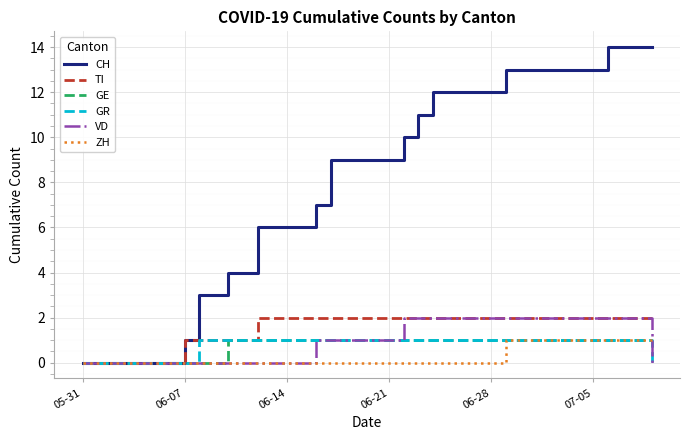

What is the maximum value shown in the chart?

14